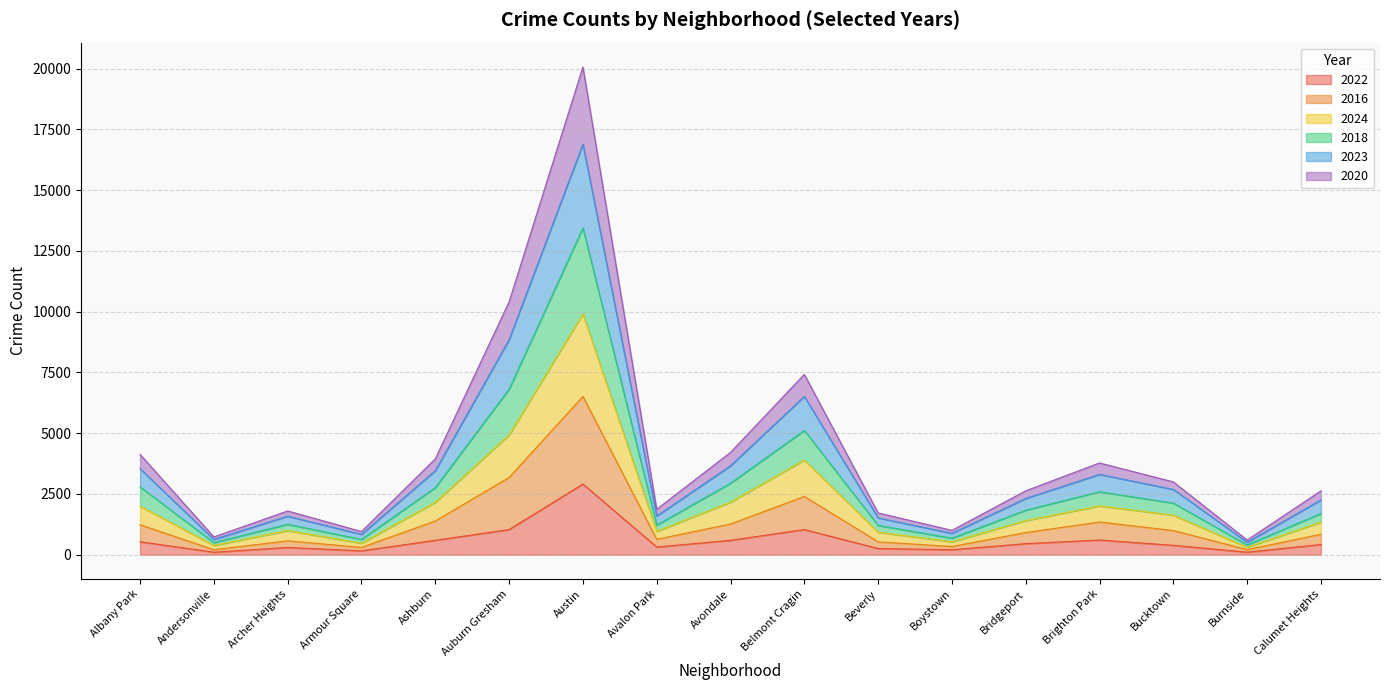

At which category is the sum across all series the highest?

Austin